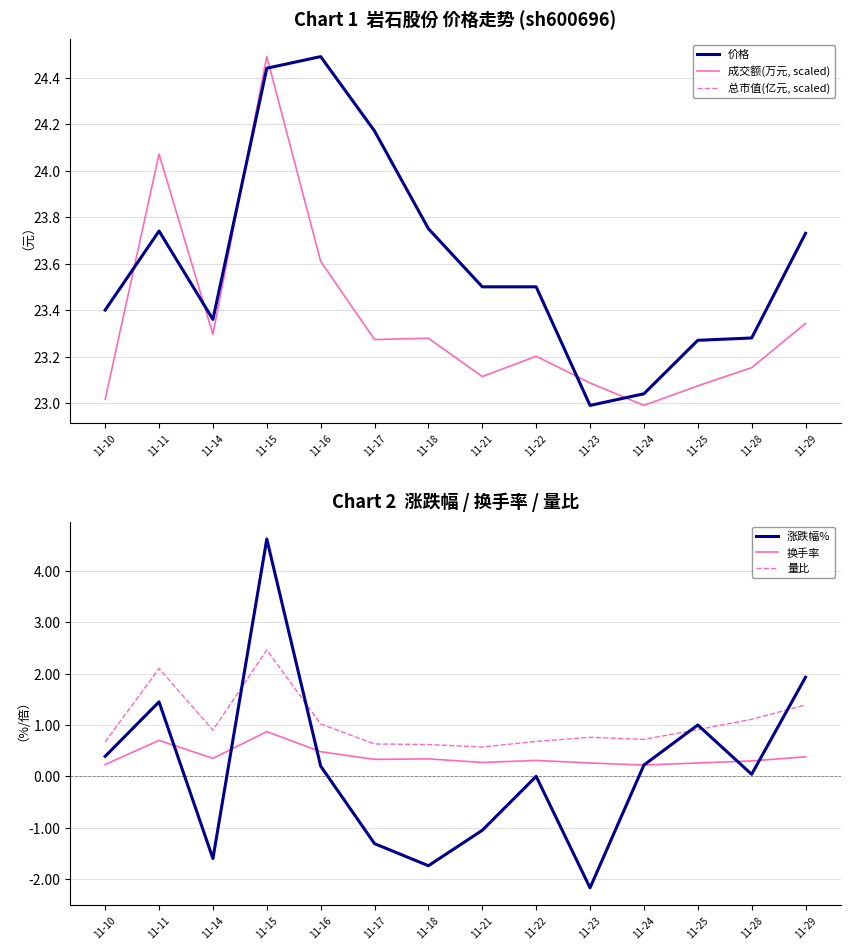

How many data points does each series have?

14